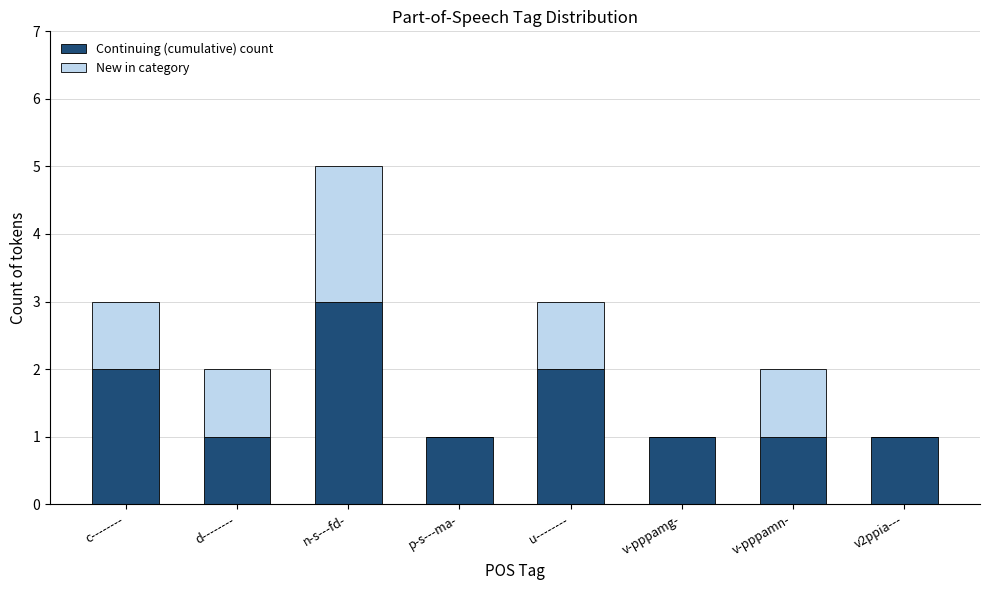

Is it true that Continuing (cumulative) count equals 1 at v-pppamn-?

True